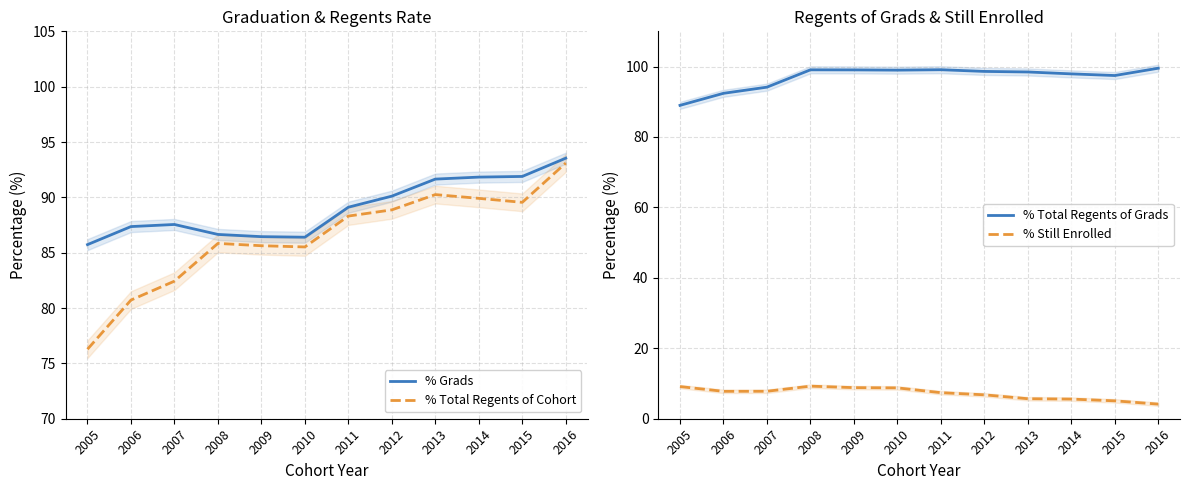

True or false: % Total Regents of Grads and % Still Enrolled intersect in this chart.

False